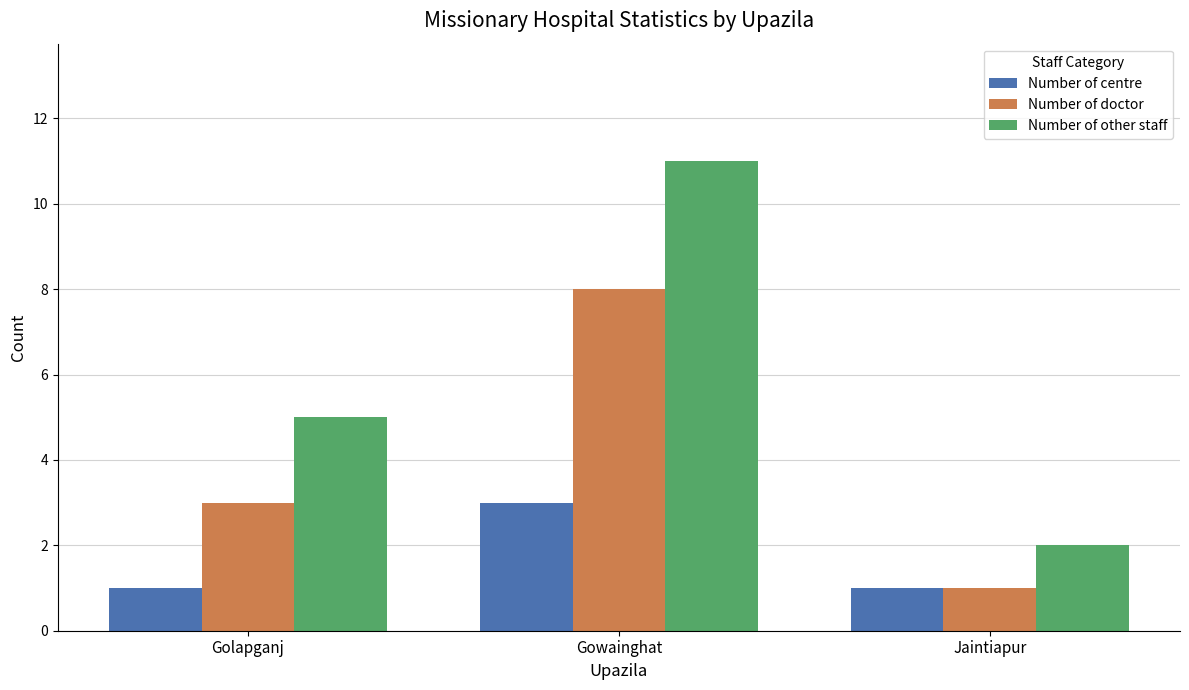

The Number of centre series shows 1 at Golapganj. True or false?

True